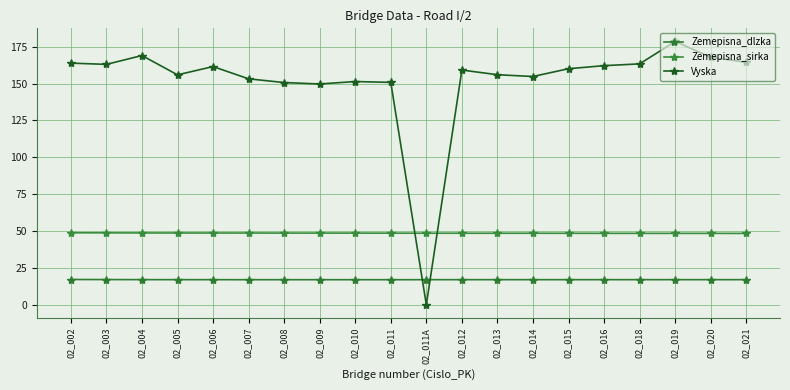

How many data points does each series have?

20